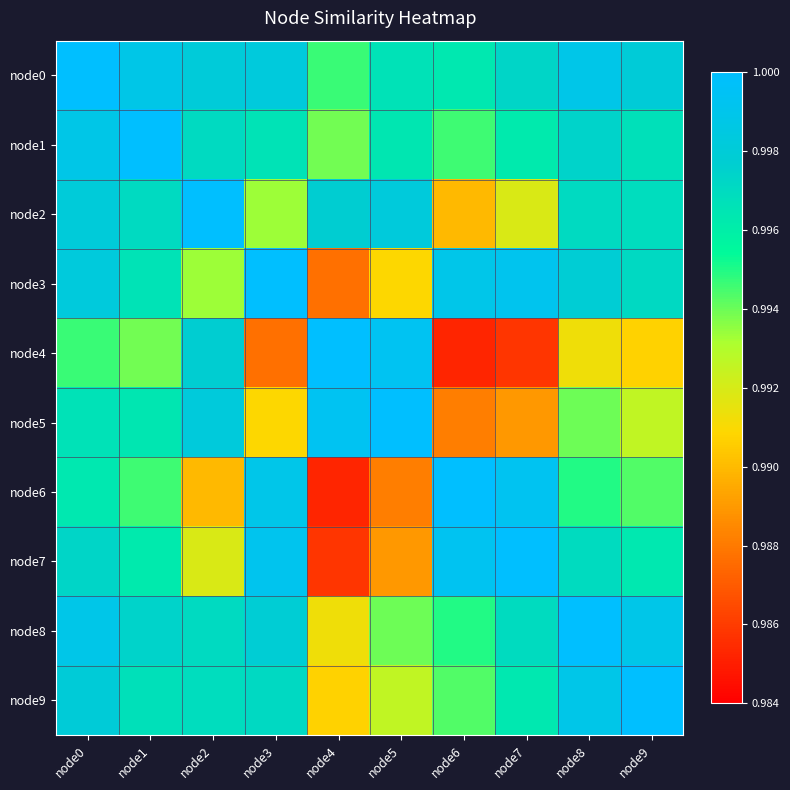

How many categories are shown in the chart?

10